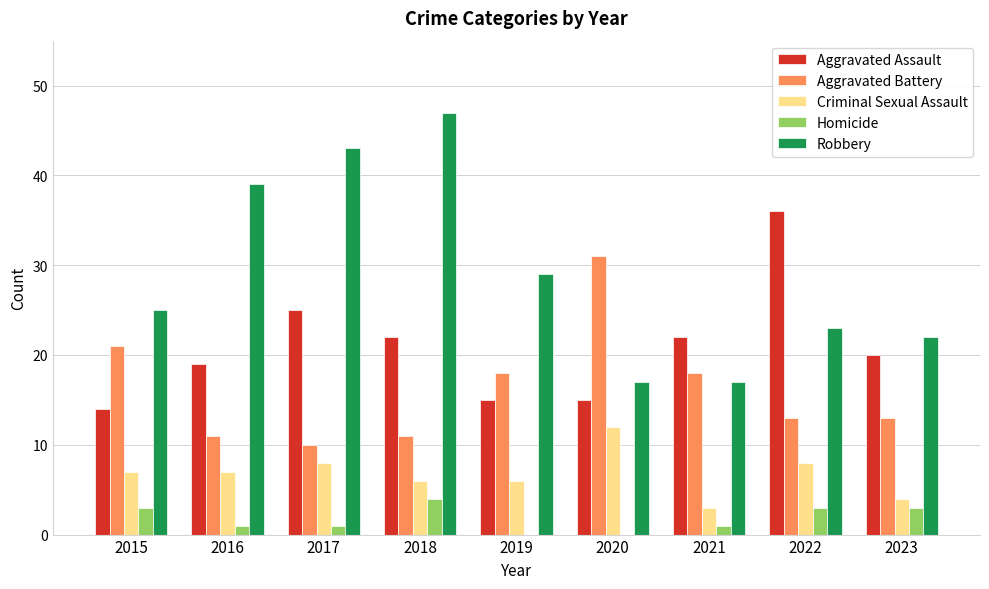

Read the Homicide value at 2022.

3